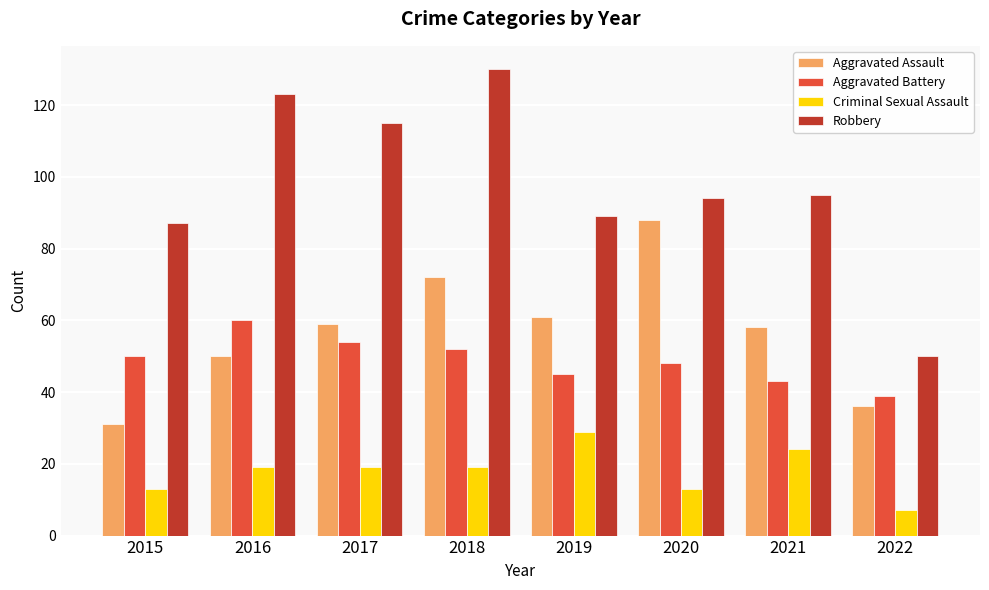

What is the value of the Robbery bar at the 4th from the left?

130